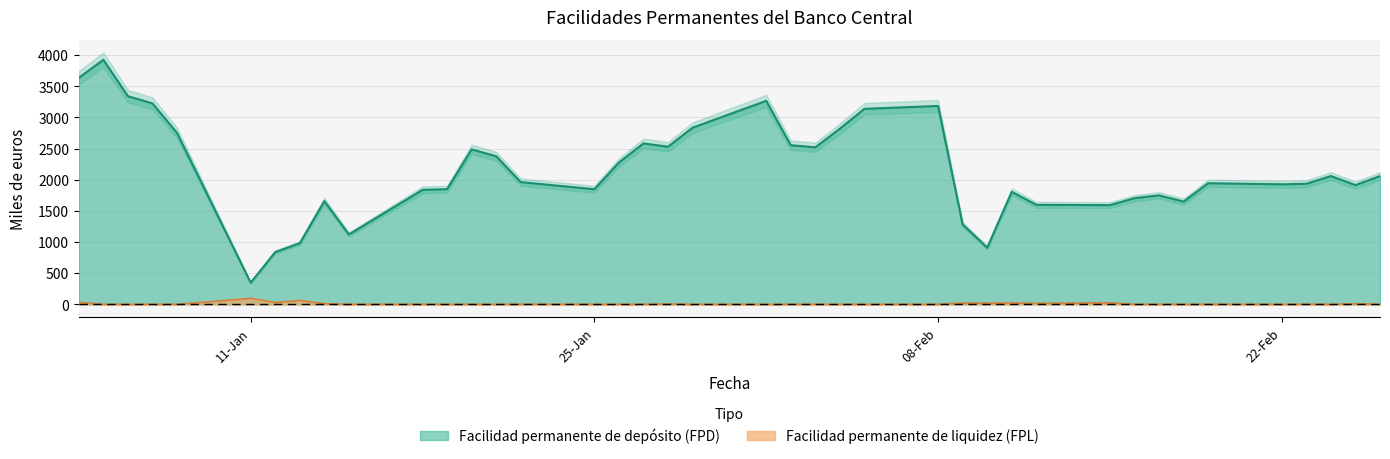

The value of Facilidad permanente de depósito (FPD) at 25-Jan is 1847.4. True or false?

True